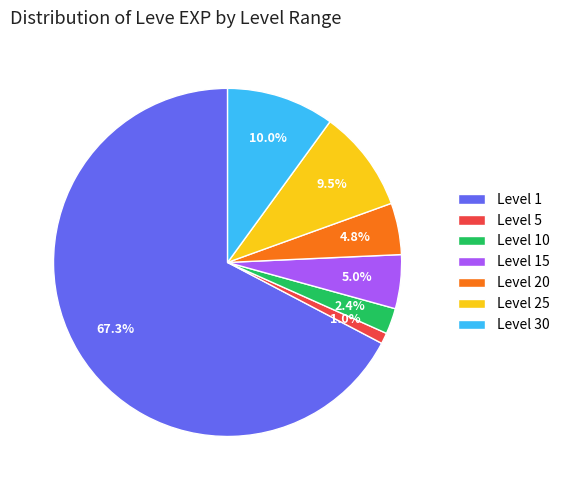

Which has a higher value, Level 25 or Level 30?

Level 30